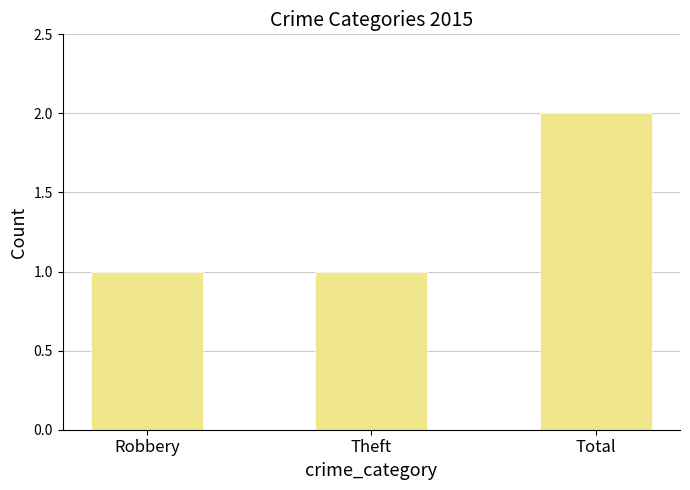

At which category does the chart reach its peak across all series?

Total